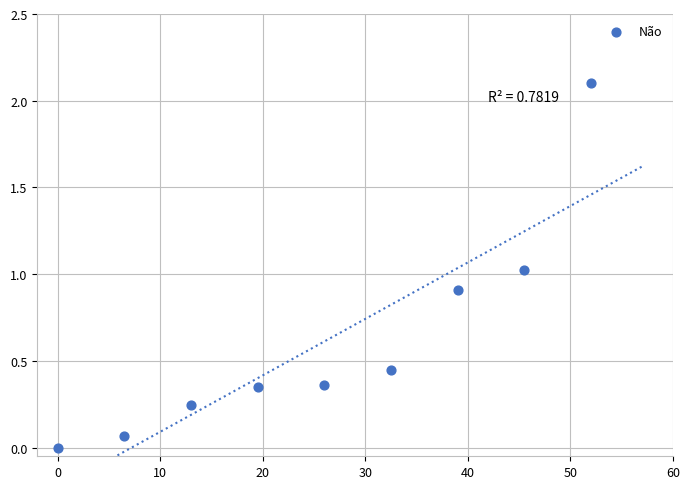

What is the average Y value?

0.6